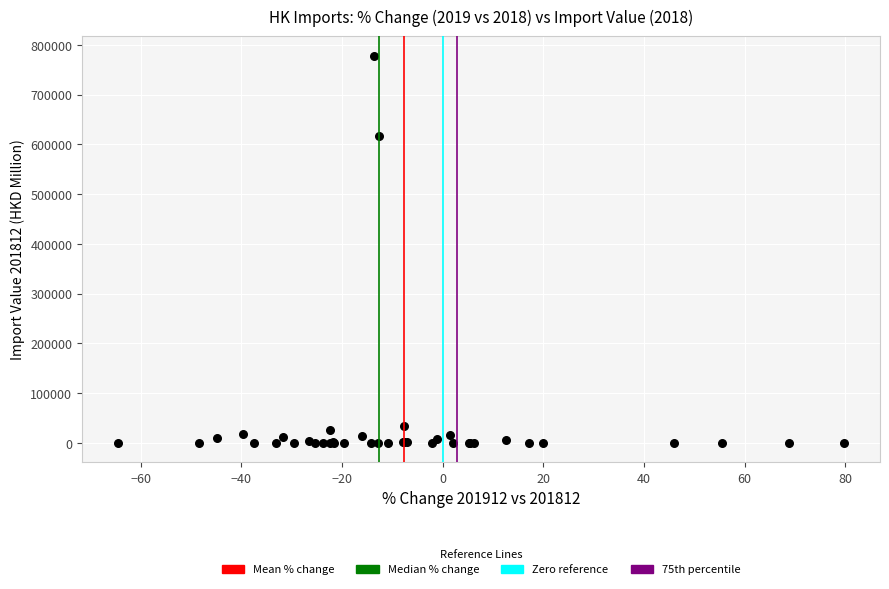

What Y value in the scatter plot is closest to 389014?

616300.9